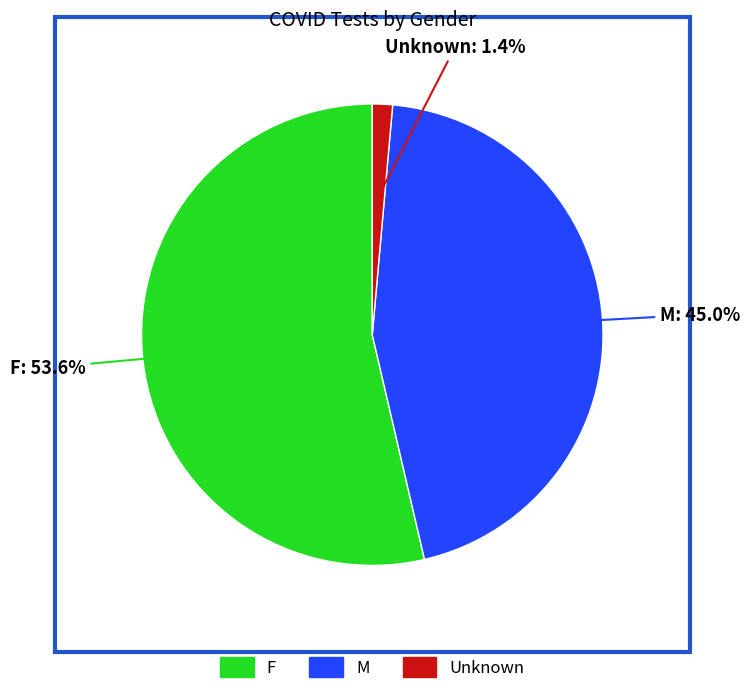

Between M and Unknown, which is larger?

M